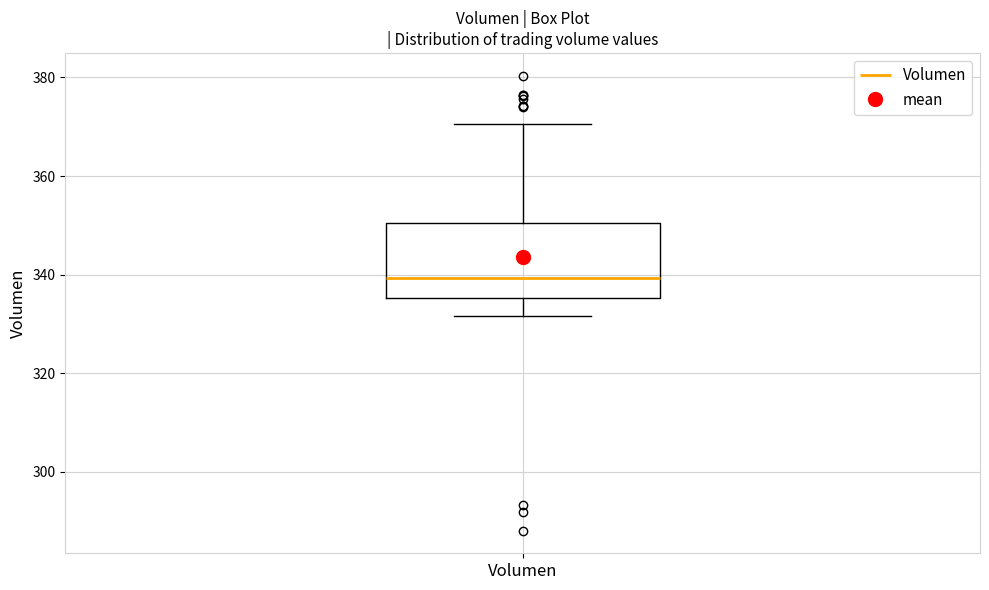

Where is the lower edge of the box for Volumen on the y-axis? The values are not printed on the chart, so give them approximately, as read against the axis.

336